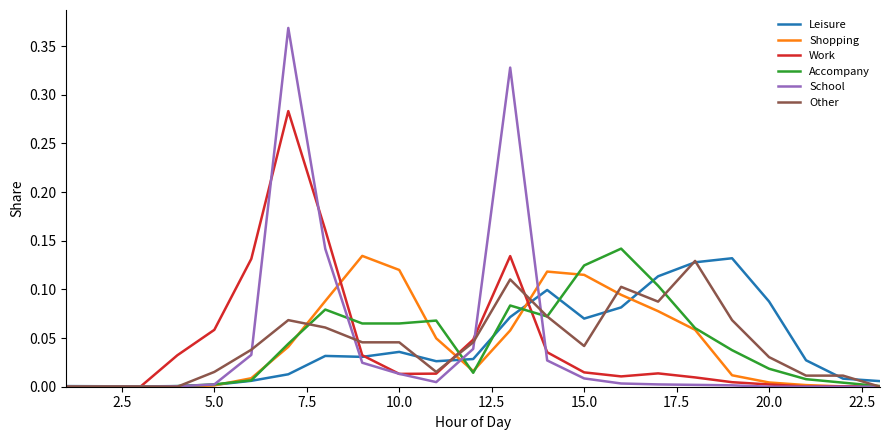

Which series has the largest range (max minus min)?

School